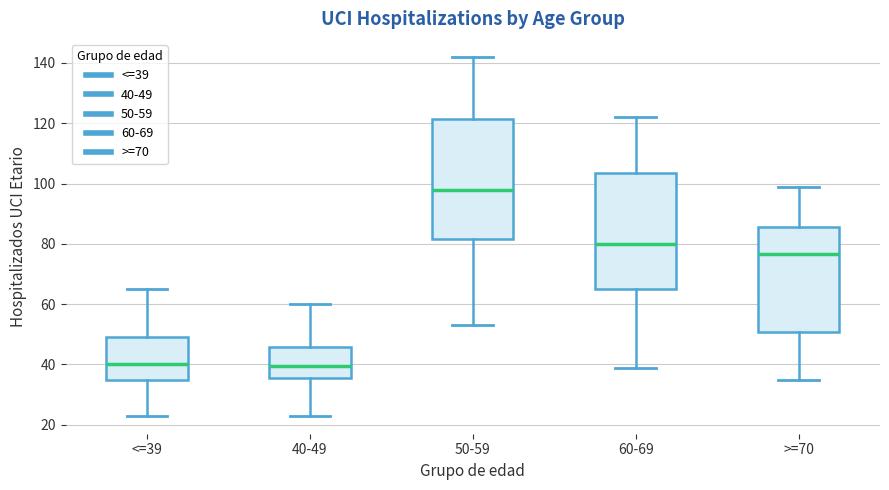

Where is the upper edge of the box for <=39 on the y-axis? The values are not printed on the chart, so give them approximately, as read against the axis.

50